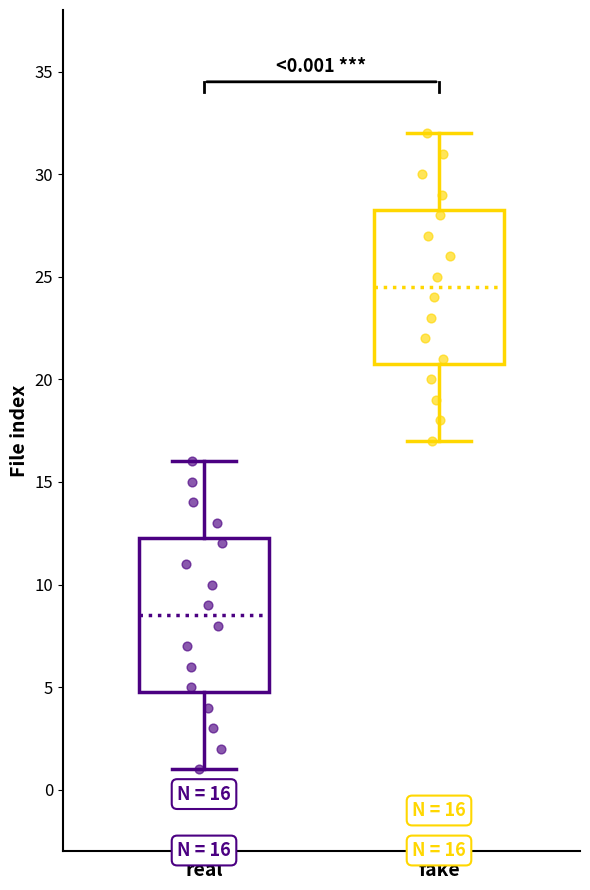

Which box has the lowest median line?

real